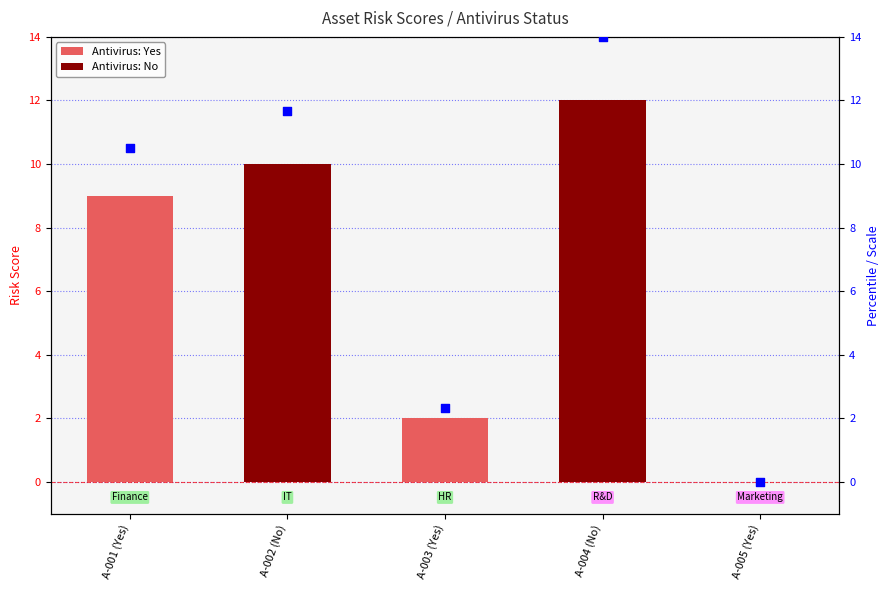

What is the change in value from A-003 (Yes) to A-005 (Yes)?

-2.3